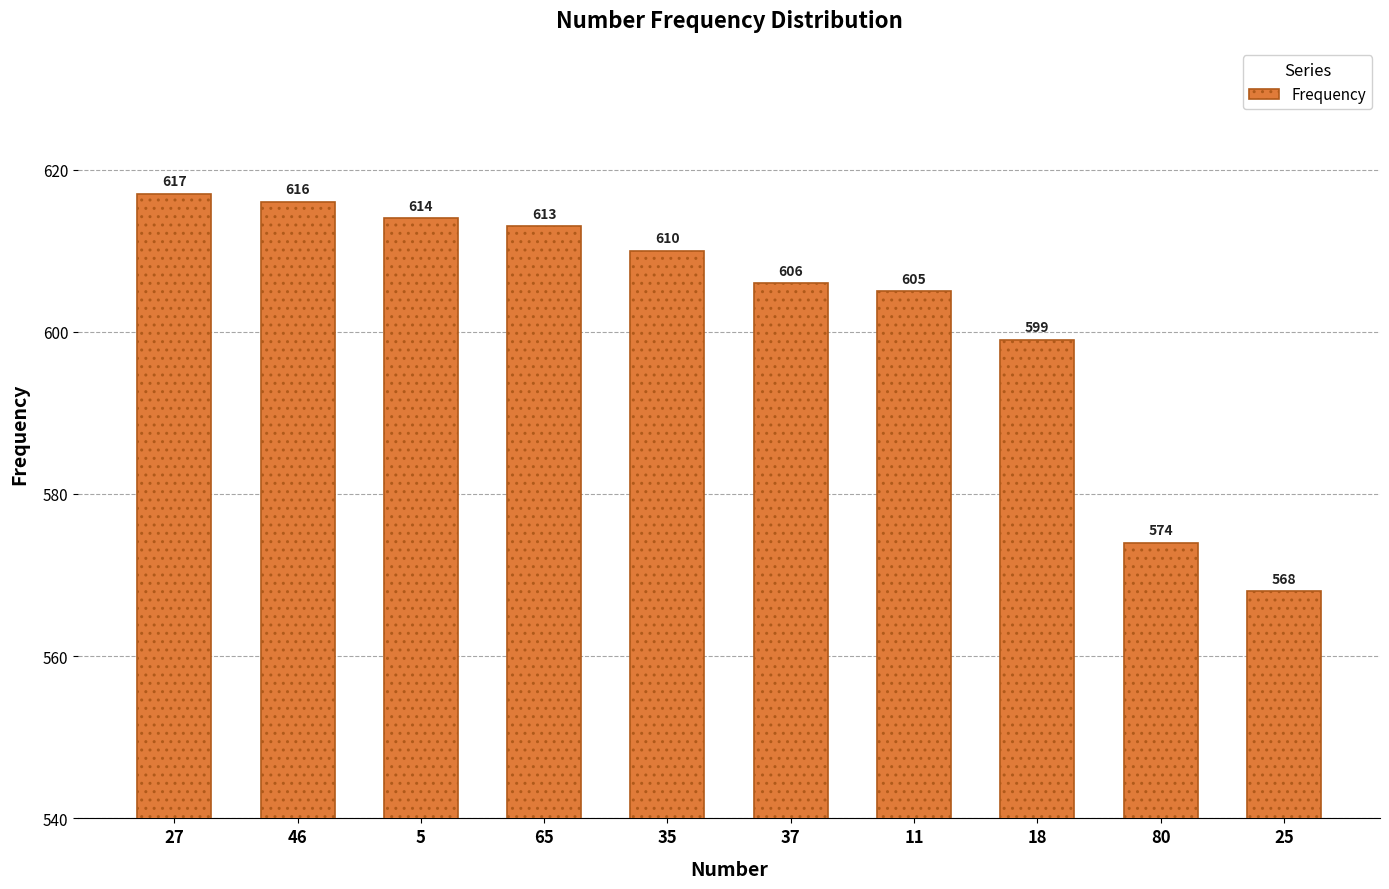

Reading left to right, transcribe all the data shown in this chart.

27=617	46=616	5=614	65=613	35=610	37=606	11=605	18=599	80=574	25=568